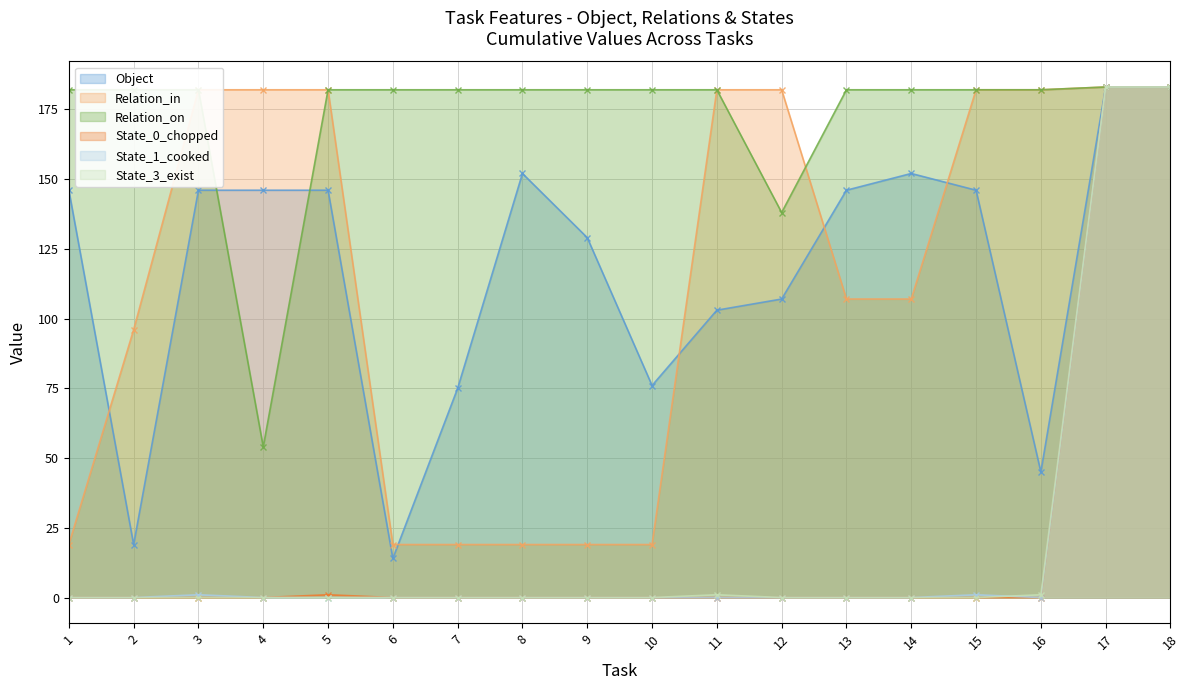

The value of State_1_cooked at 5 is 0. True or false?

True